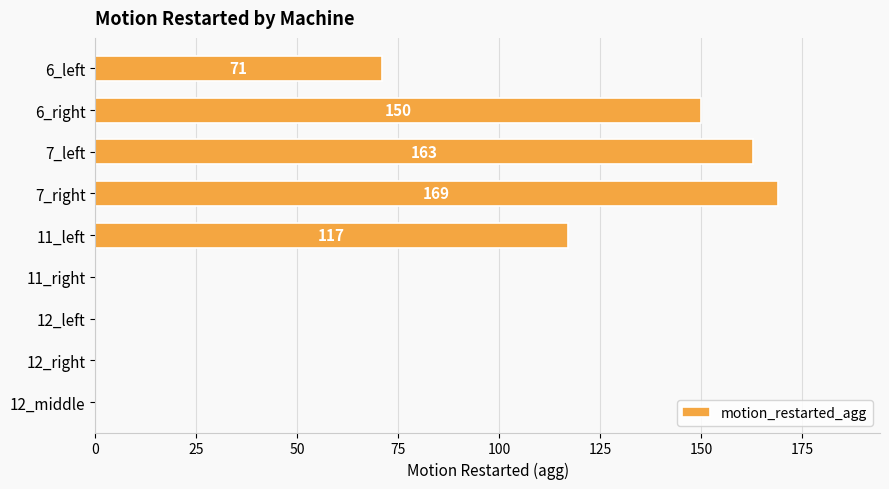

Are the bars horizontal?

Yes